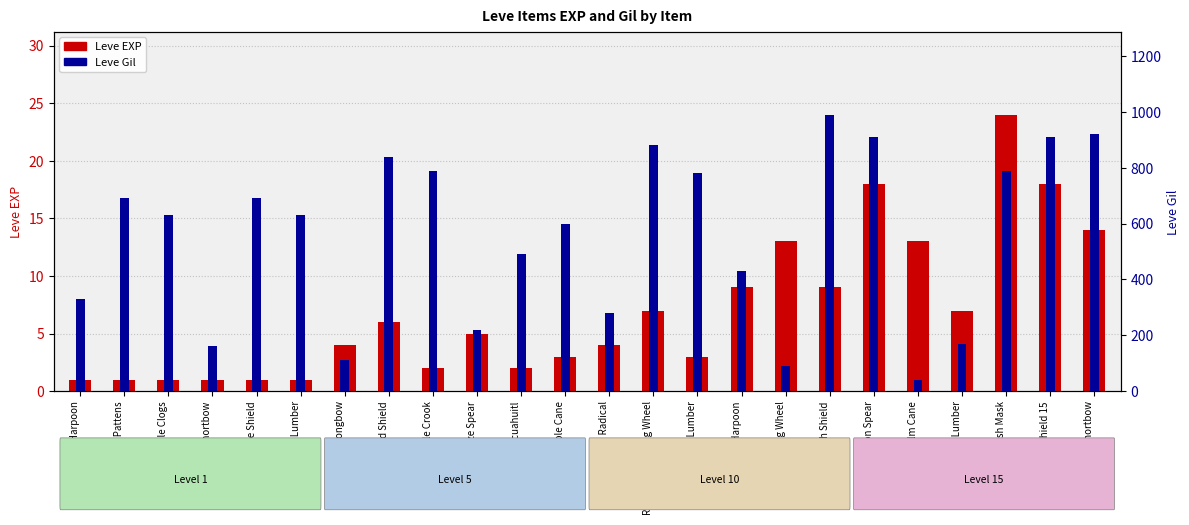

What is the difference between the maximum and minimum values in the Leve Gil series?

950